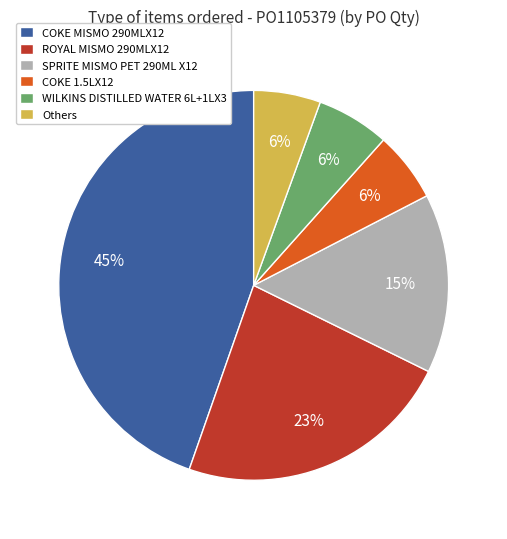

What is the largest slice in the pie chart?

COKE MISMO 290MLX12